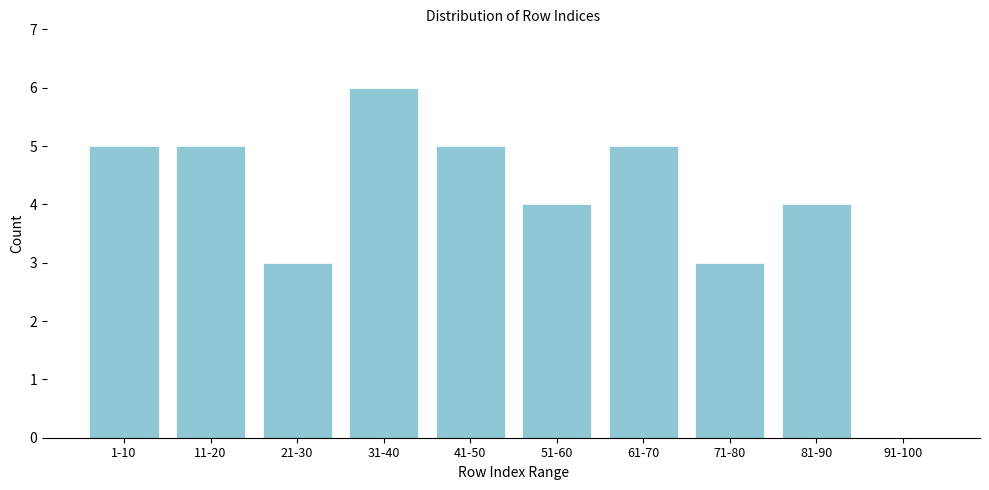

Reading left to right, list all the values displayed in this chart.

1-10=5	11-20=5	21-30=3	31-40=6	41-50=5	51-60=4	61-70=5	71-80=3	81-90=4	91-100=0